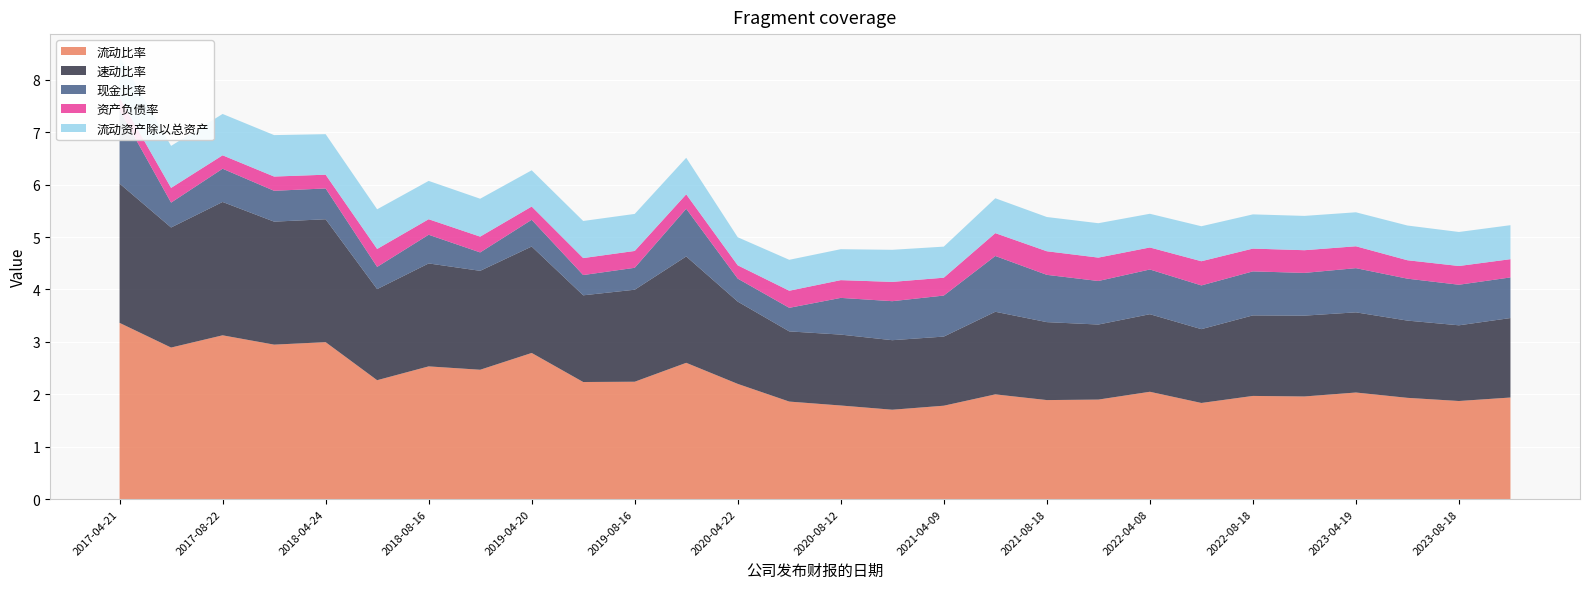

Reading left to right, extract all data points from this chart.

流动比率: 2017-04-21=3.4	2017-04-27=2.9	2017-08-22=3.1	2017-10-24=2.9	2018-04-24=3.0	2018-04-26=2.3	2018-08-16=2.5	2018-10-18=2.5	2019-04-20=2.8	2019-04-25=2.2	2019-08-16=2.2	2019-10-22=2.6	2020-04-22=2.2	2020-04-24=1.9	2020-08-12=1.8	2020-10-20=1.7	2021-04-09=1.8	2021-04-20=2.0	2021-08-18=1.9	2021-10-21=1.9	2022-04-08=2.0	2022-04-20=1.8	2022-08-18=2.0	2022-10-22=2.0	2023-04-19=2.0	2023-04-21=1.9	2023-08-18=1.9	2023-10-18=1.9
速动比率: 2017-04-21=2.7	2017-04-27=2.3	2017-08-22=2.5	2017-10-24=2.3	2018-04-24=2.3	2018-04-26=1.7	2018-08-16=2.0	2018-10-18=1.9	2019-04-20=2.0	2019-04-25=1.7	2019-08-16=1.8	2019-10-22=2.0	2020-04-22=1.6	2020-04-24=1.3	2020-08-12=1.4	2020-10-20=1.3	2021-04-09=1.3	2021-04-20=1.6	2021-08-18=1.5	2021-10-21=1.4	2022-04-08=1.5	2022-04-20=1.4	2022-08-18=1.5	2022-10-22=1.5	2023-04-19=1.5	2023-04-21=1.5	2023-08-18=1.4	2023-10-18=1.5
现金比率: 2017-04-21=1.4	2017-04-27=0.5	2017-08-22=0.6	2017-10-24=0.6	2018-04-24=0.6	2018-04-26=0.4	2018-08-16=0.5	2018-10-18=0.4	2019-04-20=0.5	2019-04-25=0.4	2019-08-16=0.4	2019-10-22=0.9	2020-04-22=0.4	2020-04-24=0.4	2020-08-12=0.7	2020-10-20=0.7	2021-04-09=0.8	2021-04-20=1.1	2021-08-18=0.9	2021-10-21=0.8	2022-04-08=0.9	2022-04-20=0.8	2022-08-18=0.8	2022-10-22=0.8	2023-04-19=0.8	2023-04-21=0.8	2023-08-18=0.8	2023-10-18=0.8
资产负债率: 2017-04-21=0.2	2017-04-27=0.3	2017-08-22=0.3	2017-10-24=0.3	2018-04-24=0.3	2018-04-26=0.3	2018-08-16=0.3	2018-10-18=0.3	2019-04-20=0.3	2019-04-25=0.3	2019-08-16=0.3	2019-10-22=0.3	2020-04-22=0.3	2020-04-24=0.3	2020-08-12=0.3	2020-10-20=0.4	2021-04-09=0.3	2021-04-20=0.4	2021-08-18=0.5	2021-10-21=0.4	2022-04-08=0.4	2022-04-20=0.5	2022-08-18=0.4	2022-10-22=0.4	2023-04-19=0.4	2023-04-21=0.4	2023-08-18=0.4	2023-10-18=0.3
流动资产除以总资产: 2017-04-21=0.8	2017-04-27=0.8	2017-08-22=0.8	2017-10-24=0.8	2018-04-24=0.8	2018-04-26=0.8	2018-08-16=0.7	2018-10-18=0.7	2019-04-20=0.7	2019-04-25=0.7	2019-08-16=0.7	2019-10-22=0.7	2020-04-22=0.5	2020-04-24=0.6	2020-08-12=0.6	2020-10-20=0.6	2021-04-09=0.6	2021-04-20=0.7	2021-08-18=0.7	2021-10-21=0.7	2022-04-08=0.6	2022-04-20=0.7	2022-08-18=0.7	2022-10-22=0.7	2023-04-19=0.6	2023-04-21=0.7	2023-08-18=0.6	2023-10-18=0.6